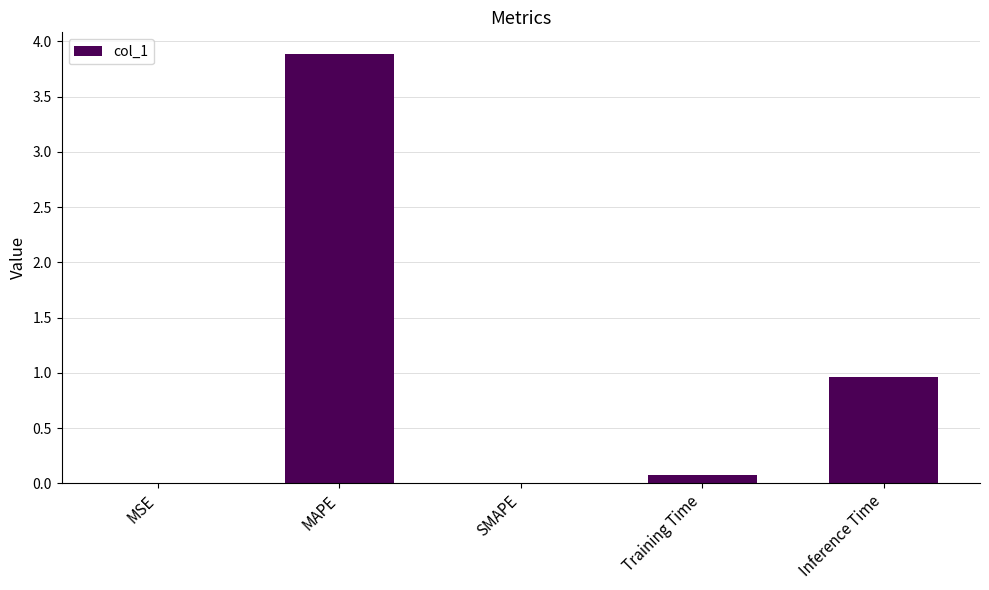

What is the sum of all values?

4.9